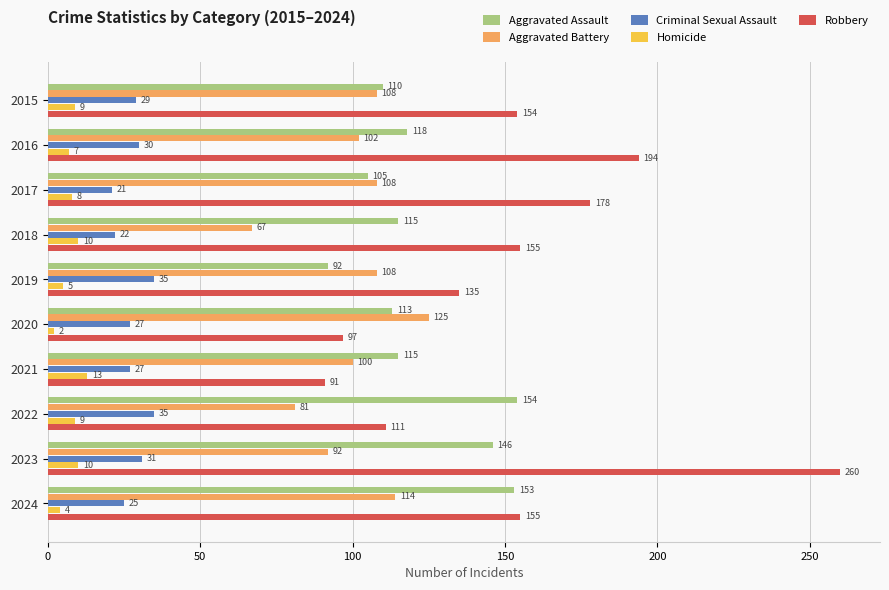

At 2019, list the series in order from largest to smallest.

Robbery, Aggravated Battery, Aggravated Assault, Criminal Sexual Assault, Homicide